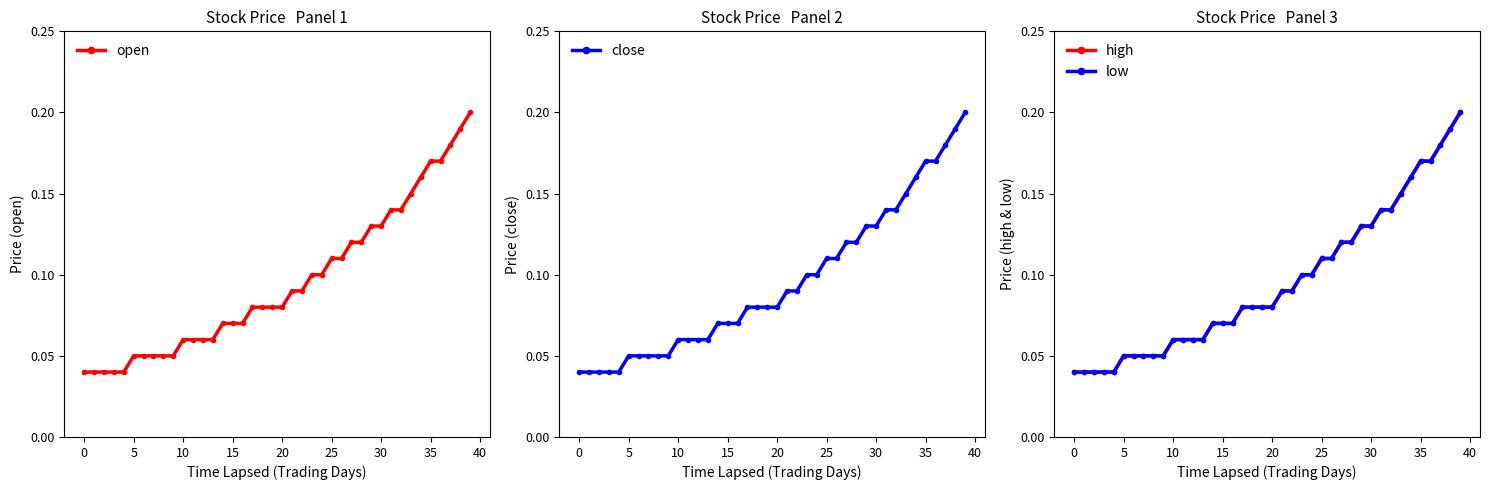

How many open values are between 0 and 1?

40